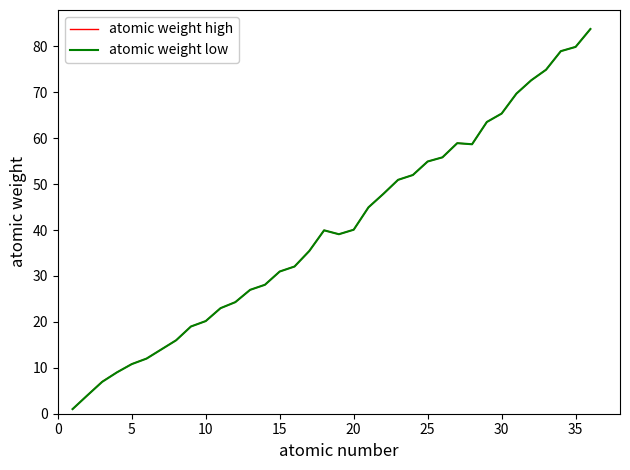

What is the maximum value shown in the chart?

83.8